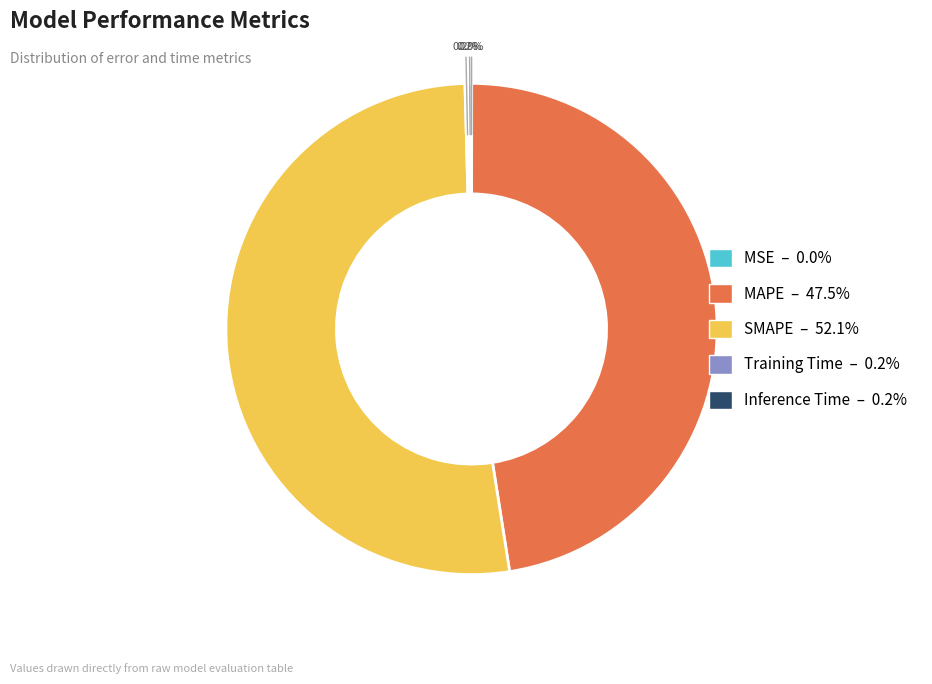

Which slice is the largest?

SMAPE